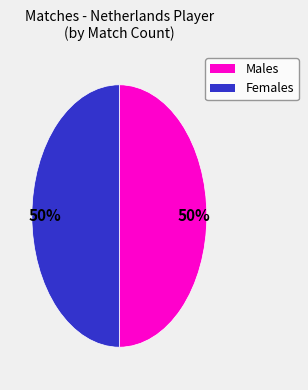

How many segments does this pie chart have?

2